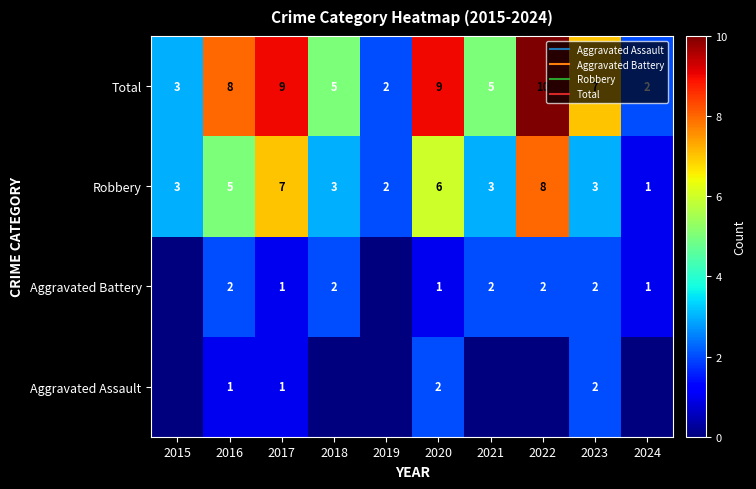

List the series in order of their peak value, lowest first.

Aggravated Assault, Aggravated Battery, Robbery, Total